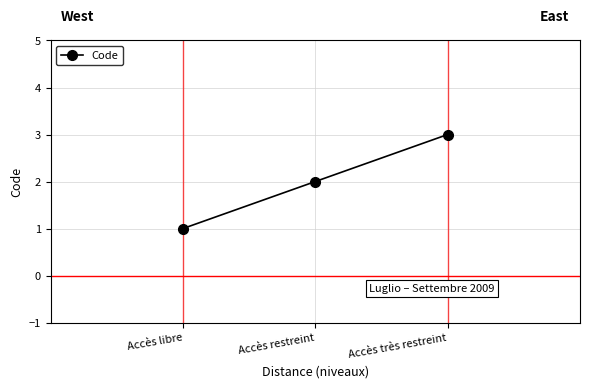

True or false: the data shows 2 at Accès très restreint.

False